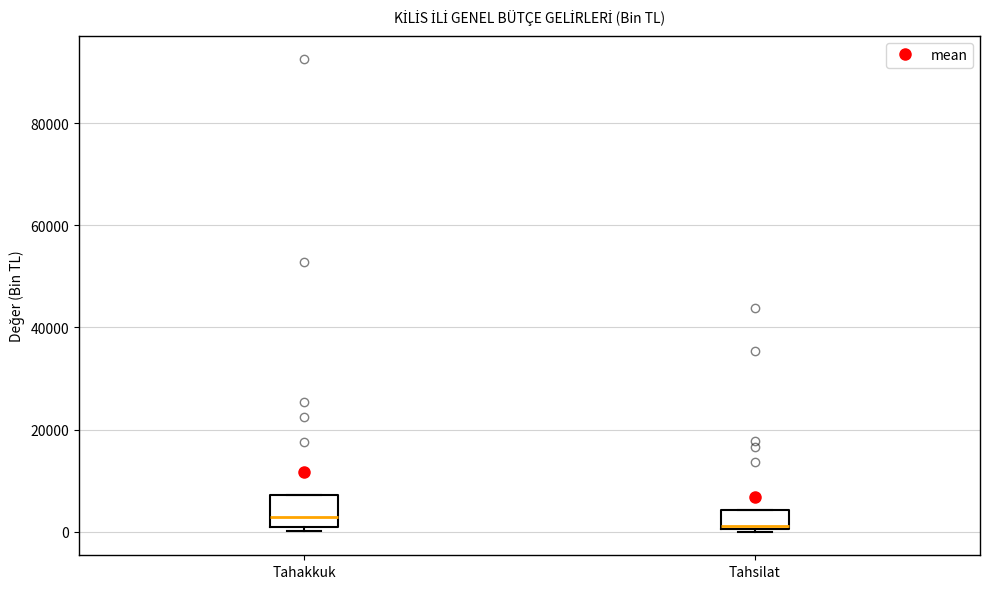

Reading left to right, read every box against the y-axis: the position of its median line, the range the box covers, and the ends of its whiskers. The values are not printed on the chart, so give them approximately, as read against the axis.

Tahakkuk: median 2000 (just above the box's lower edge), box 2000 to 8000, whiskers 0 to 8000
Tahsilat: median 2000, box 0 to 4000, whiskers 0 to 4000